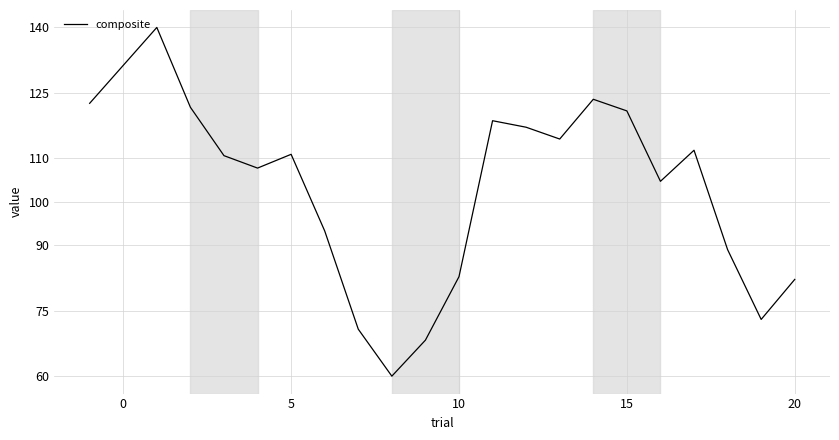

What is the minimum value shown in the chart?

60.0